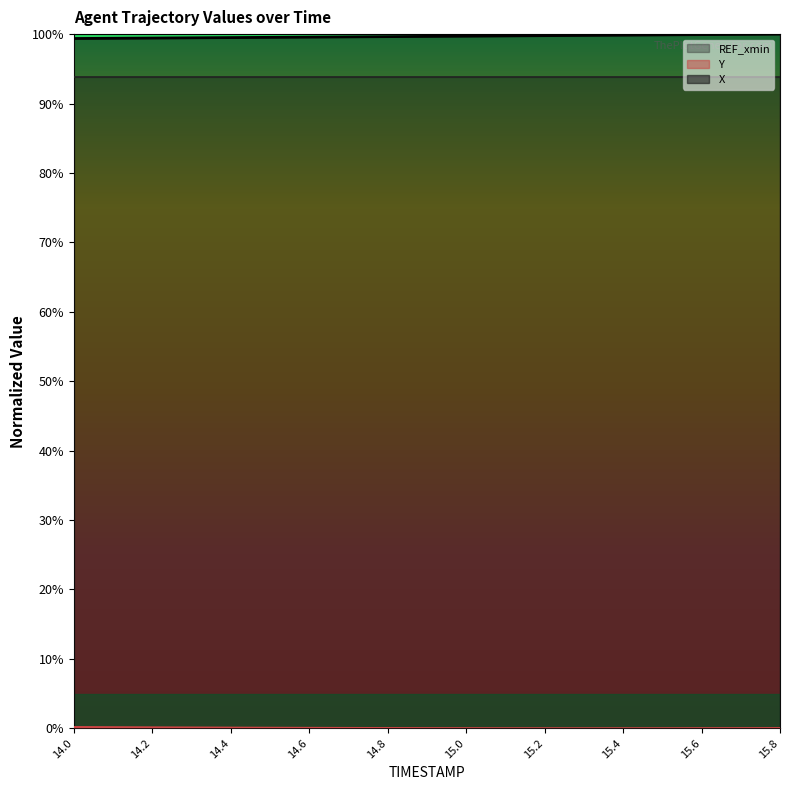

What is the minimum value for X?

99.4